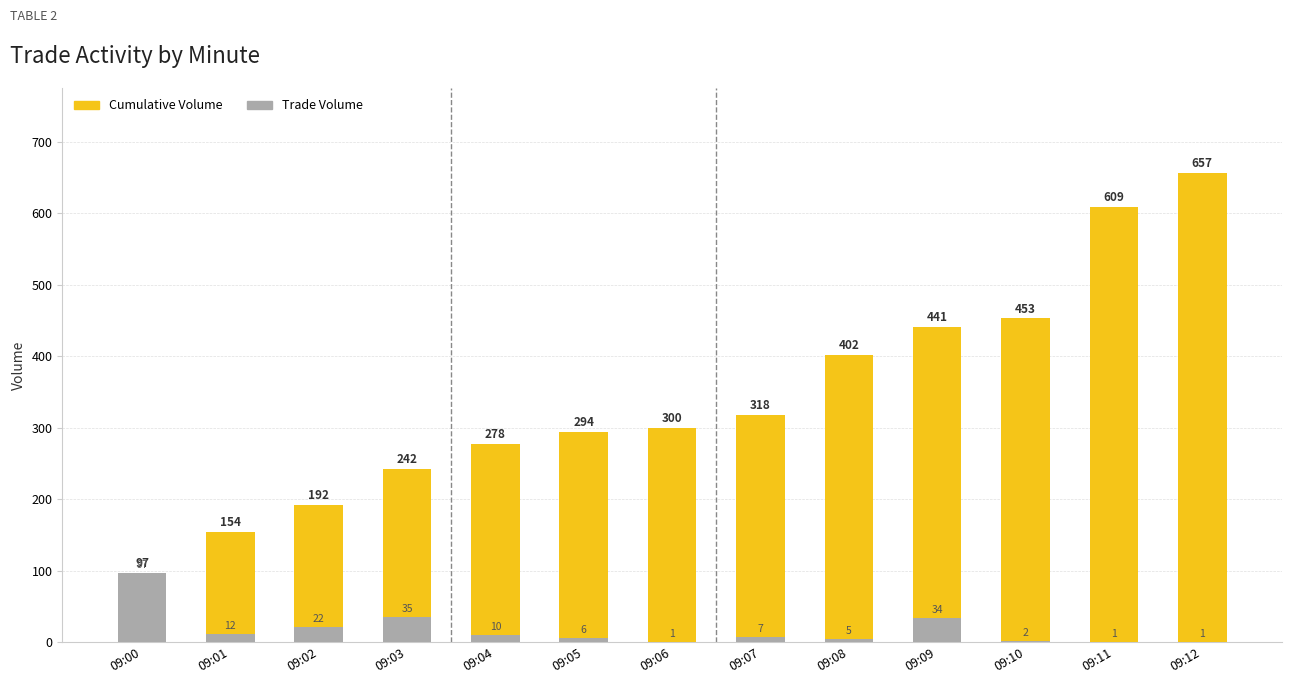

At which label does Trade Volume first exceed 7?

09:00